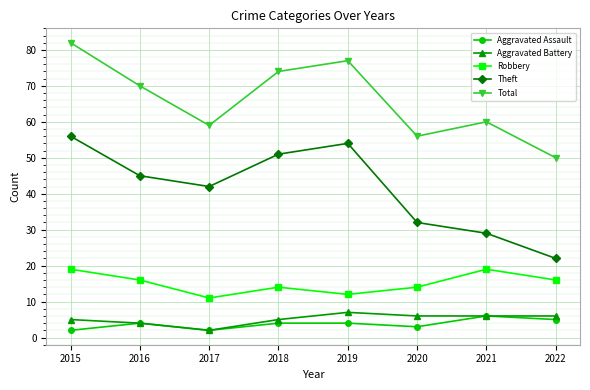

How many interior local peaks does the Robbery series have?

2